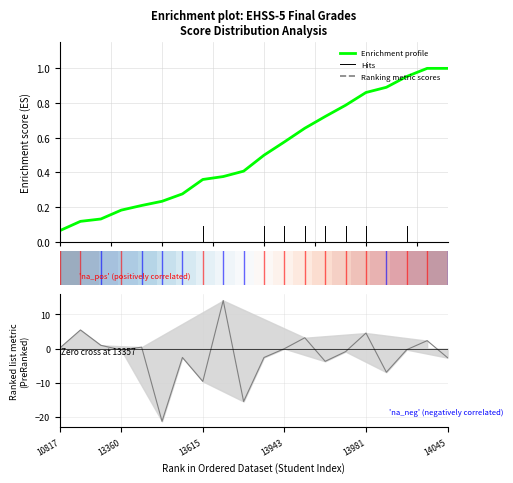

How many data points does each series have?

20